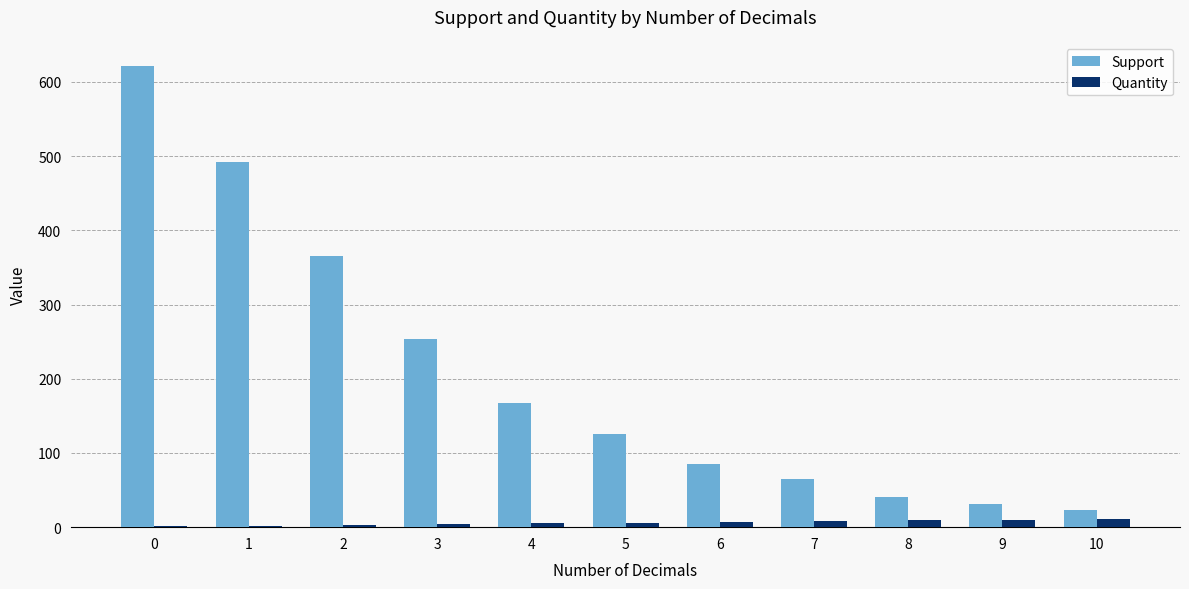

Is the value of Quantity at 1 greater than the value of Support at 1?

No